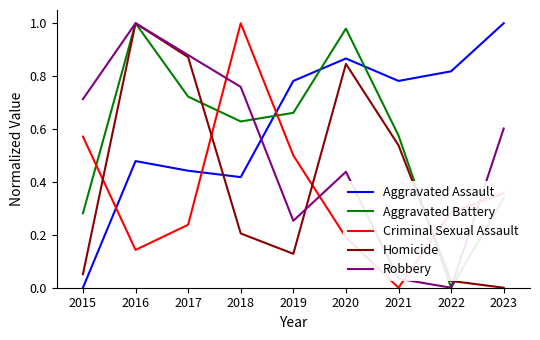

At which label does Homicide reach its minimum?

2023